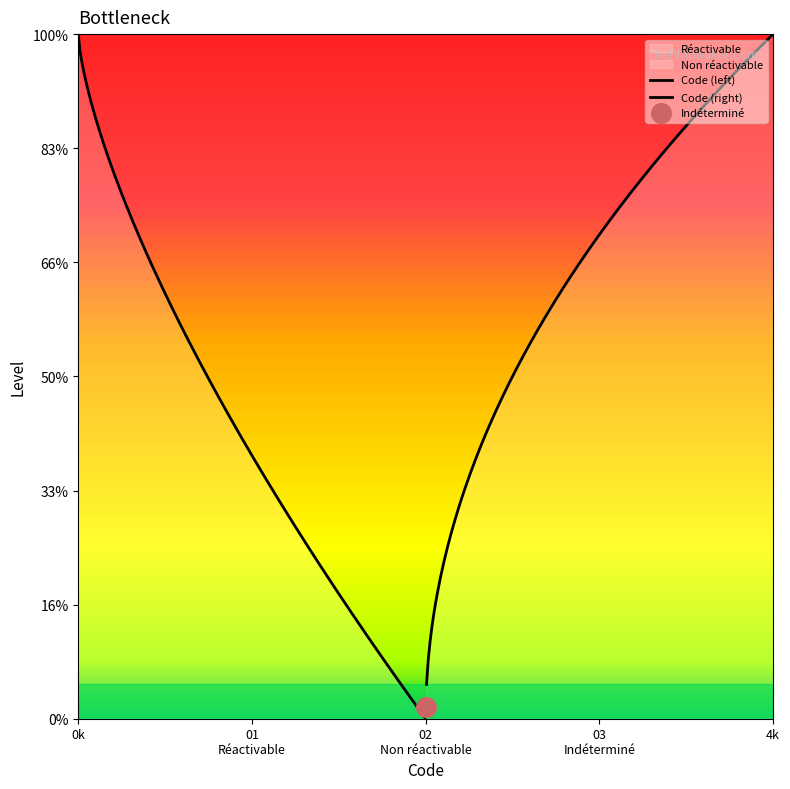

Which has a higher value, Non réactivable or Indéterminé?

Indéterminé